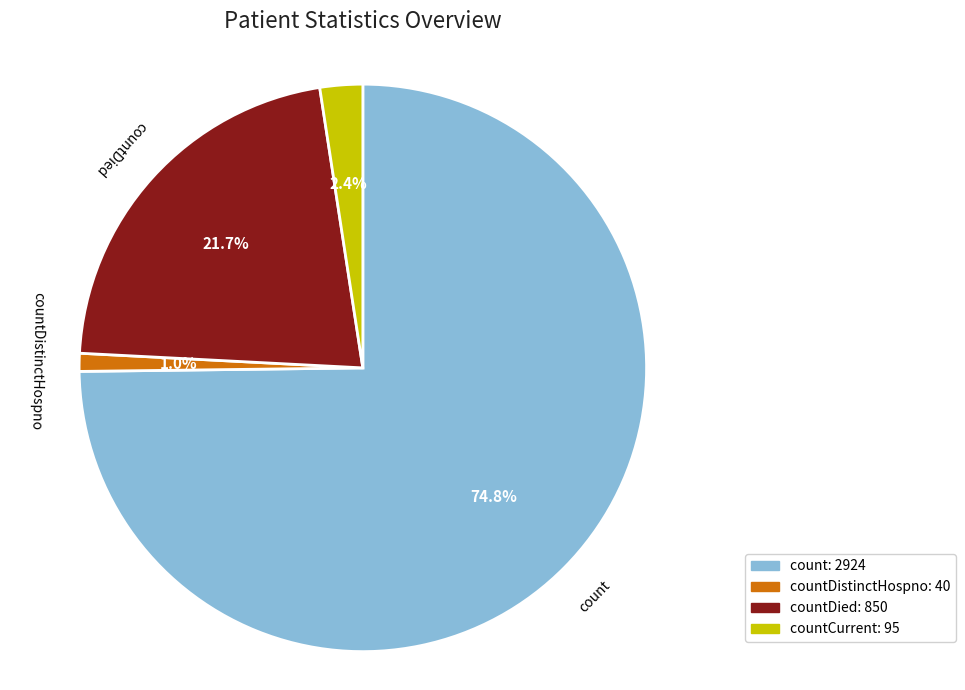

How many segments does this pie chart have?

4